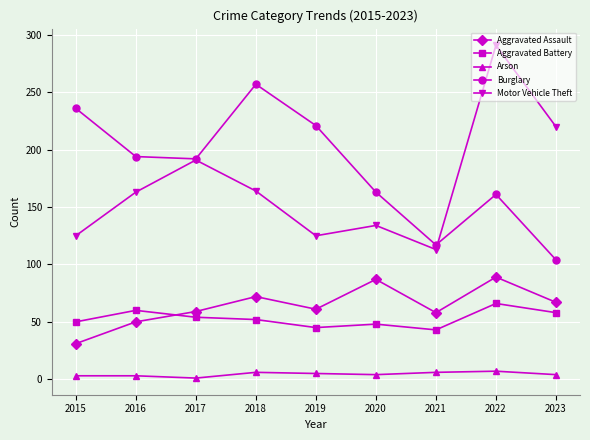

True or false: Arson and Burglary intersect in this chart.

False